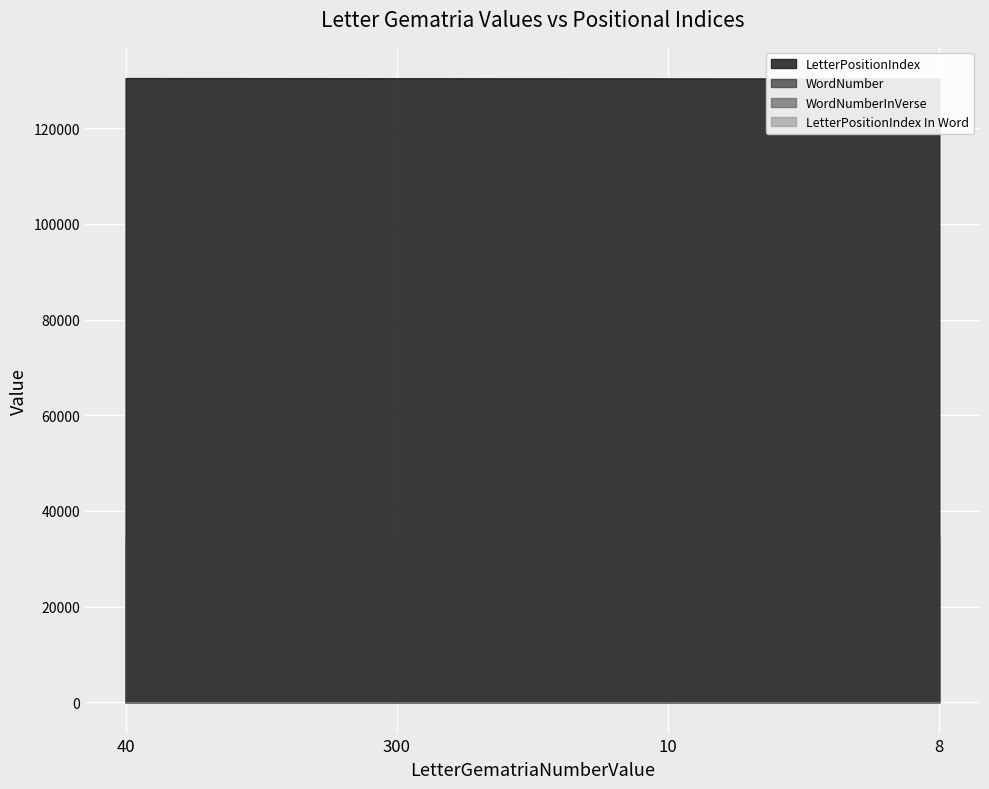

Reading right to left, transcribe all the data shown in this chart.

LetterPositionIndex: 130399	130429	130459	130489
WordNumber: 34421	34428	34437	34446
WordNumberInVerse: 12	7	4	13
LetterPositionIndex In Word: 4	4	2	6